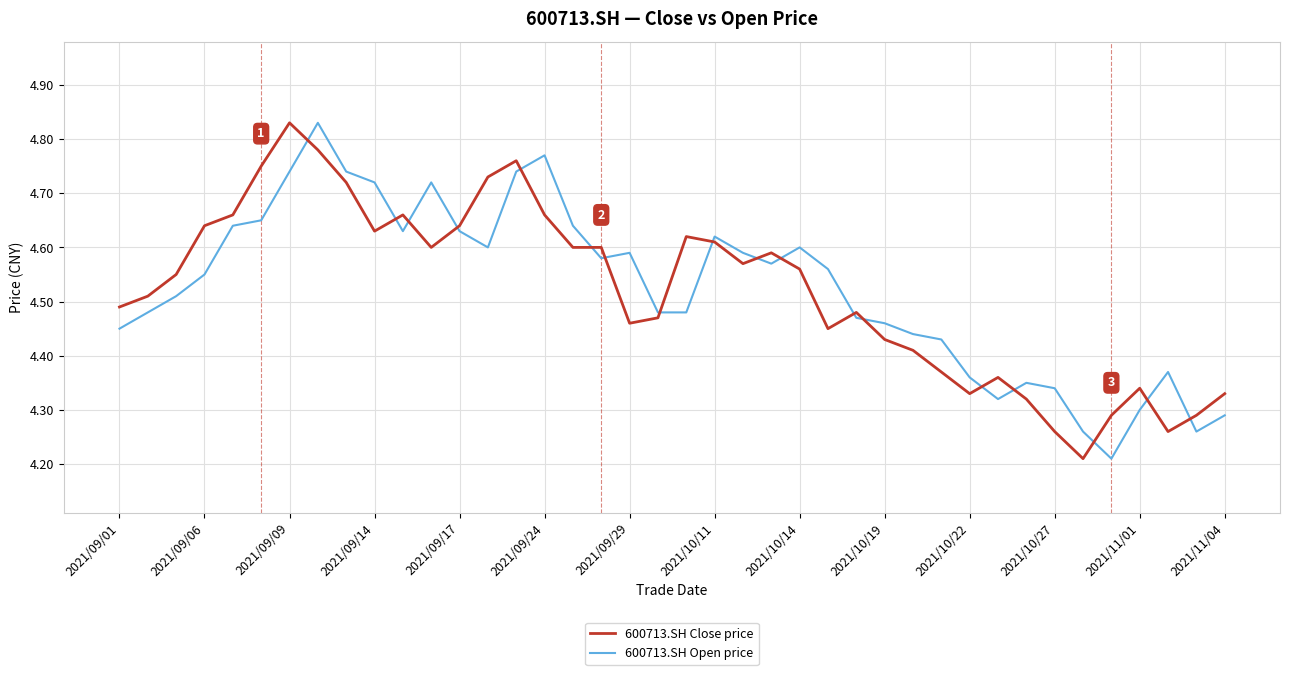

Which series ends up on top after the final intersection of 600713.SH Open price and 600713.SH Close price?

600713.SH Close price